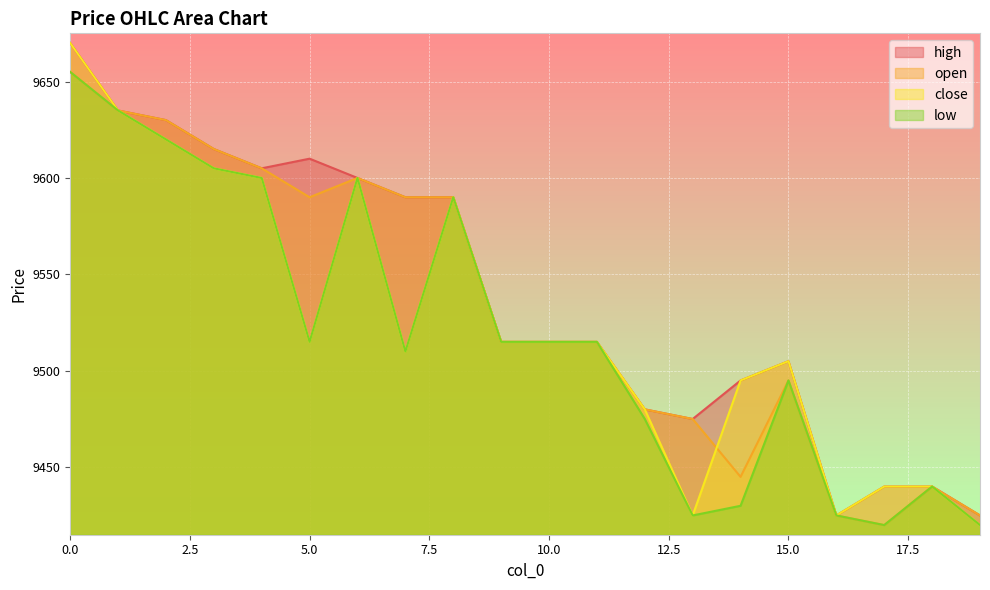

What are all the series names shown in the legend?

high, open, close, low